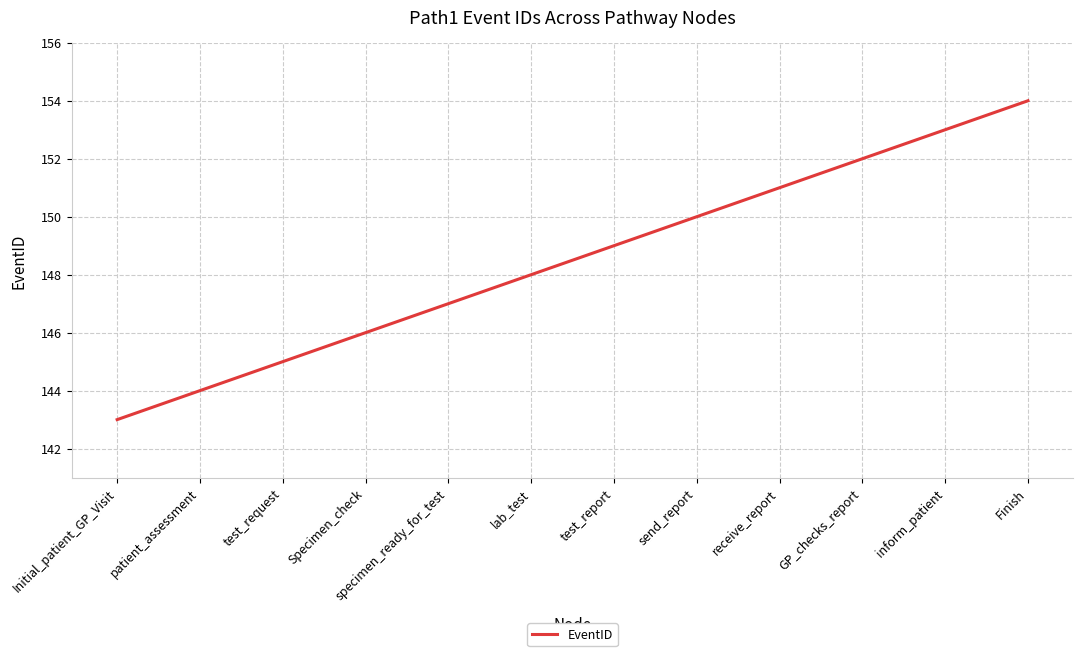

What is the sum of all values?

1782